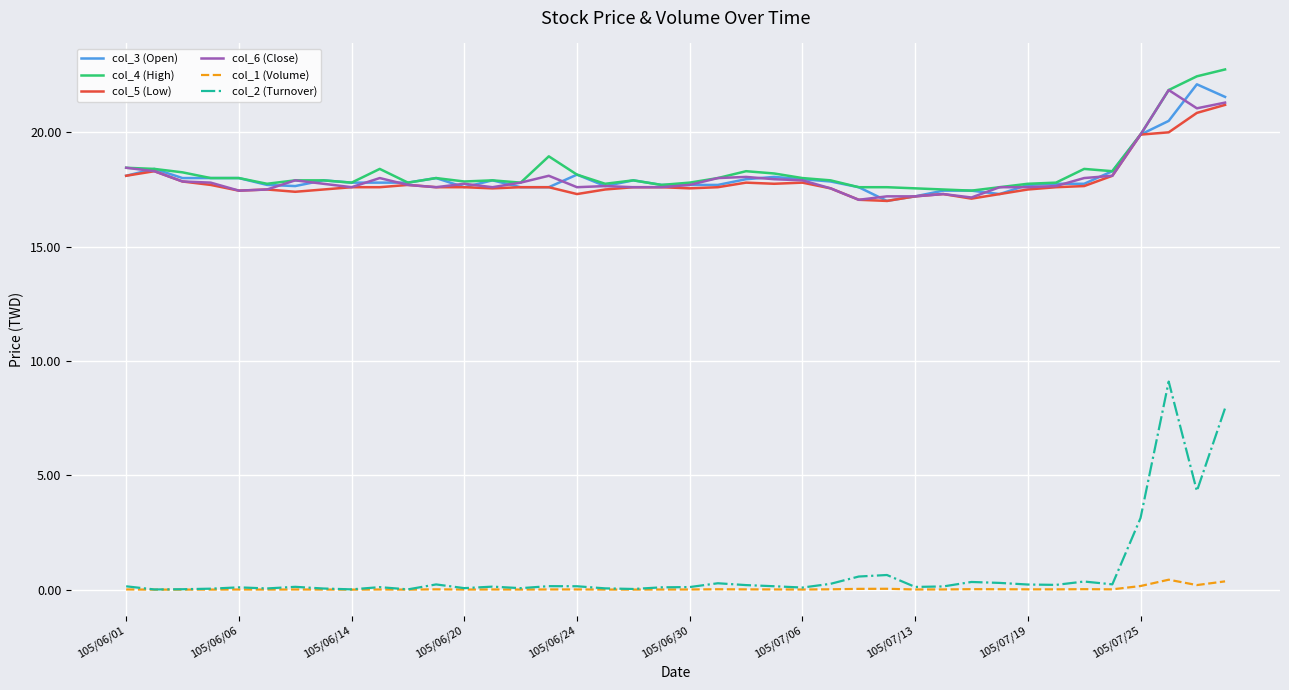

Which series has the widest spread of values?

col_2 (Turnover)